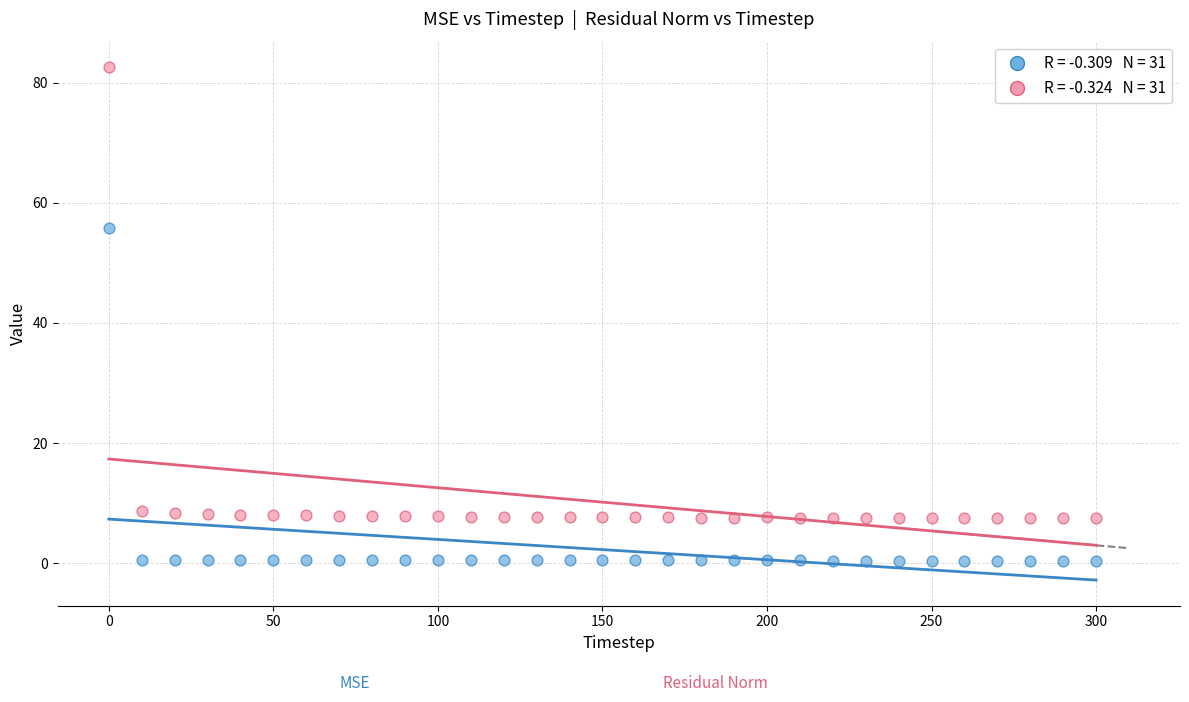

Across all series, what Y value is closest to 41?

55.8